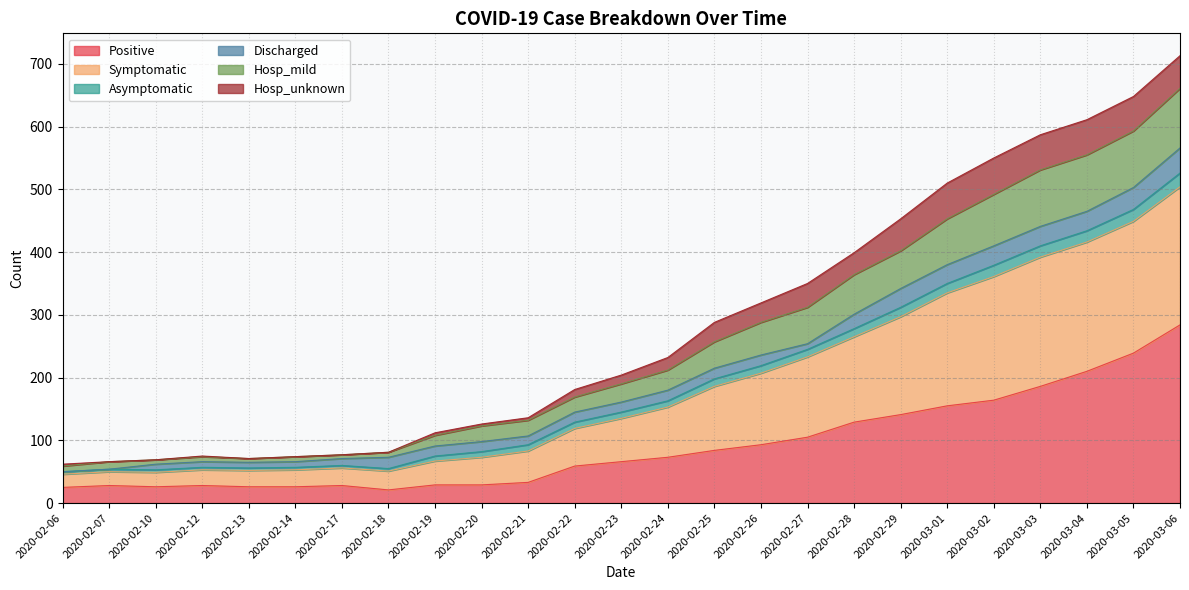

What is the difference between the highest and lowest values at 2020-02-07?

38